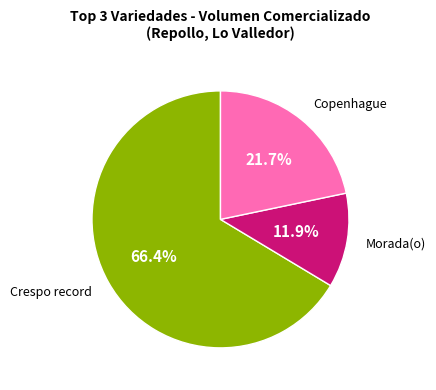

What portion of the pie excludes Copenhague?

78.3%